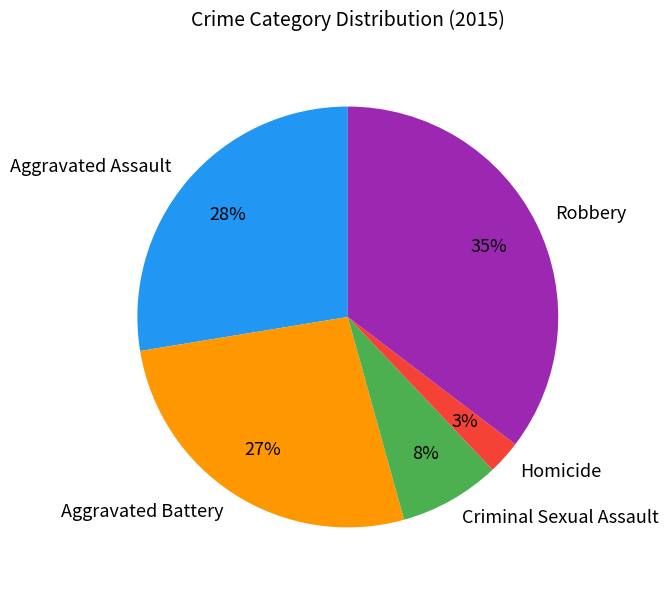

Between Aggravated Assault and Criminal Sexual Assault, which is larger?

Aggravated Assault